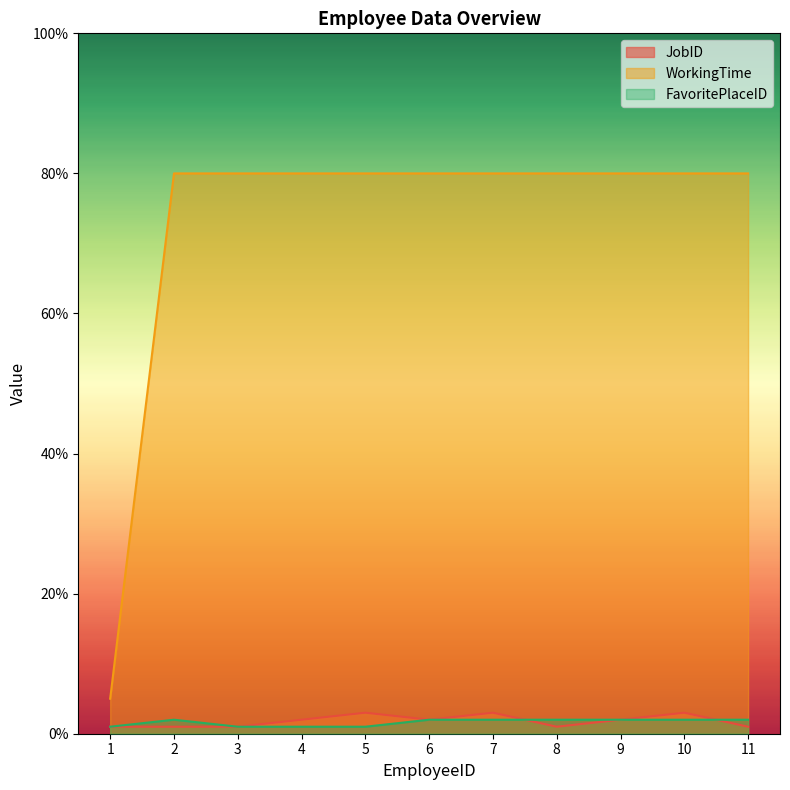

Reading left to right, extract all data points from this chart.

JobID: 1=1	2=1	3=1	4=2	5=3	6=2	7=3	8=1	9=2	10=3	11=1
WorkingTime: 1=5	2=80	3=80	4=80	5=80	6=80	7=80	8=80	9=80	10=80	11=80
FavoritePlaceID: 1=1	2=2	3=1	4=1	5=1	6=2	7=2	8=2	9=2	10=2	11=2